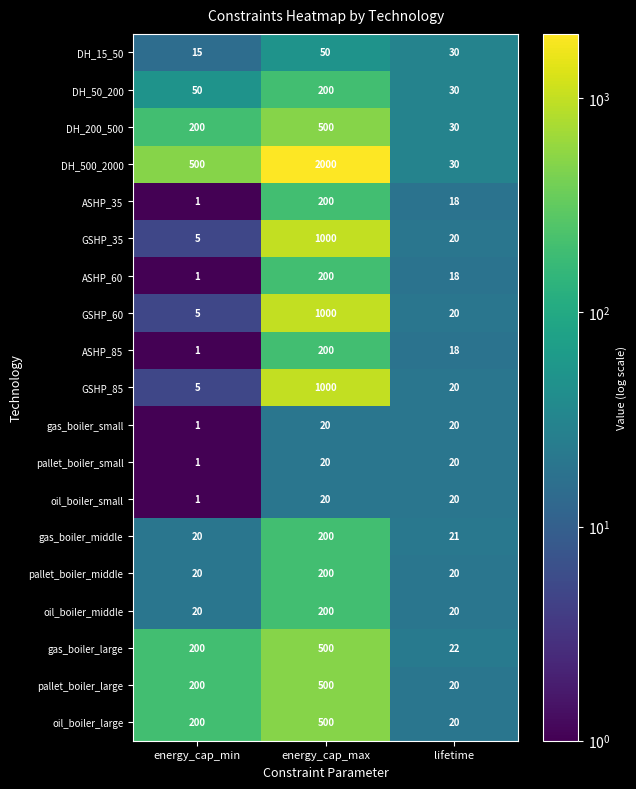

Rank the categories by gas_boiler_large value from highest to lowest.

energy_cap_max, energy_cap_min, lifetime